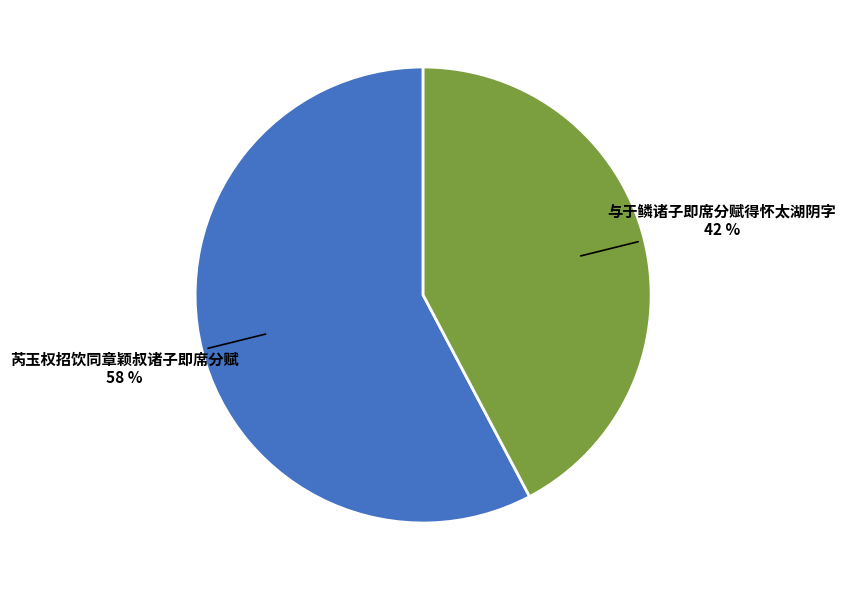

To the nearest percent, what is the combined percentage of 芮玉权招饮同章颖叔诸子即席分赋 and 与于鳞诸子即席分赋得怀太湖阴字?

100%